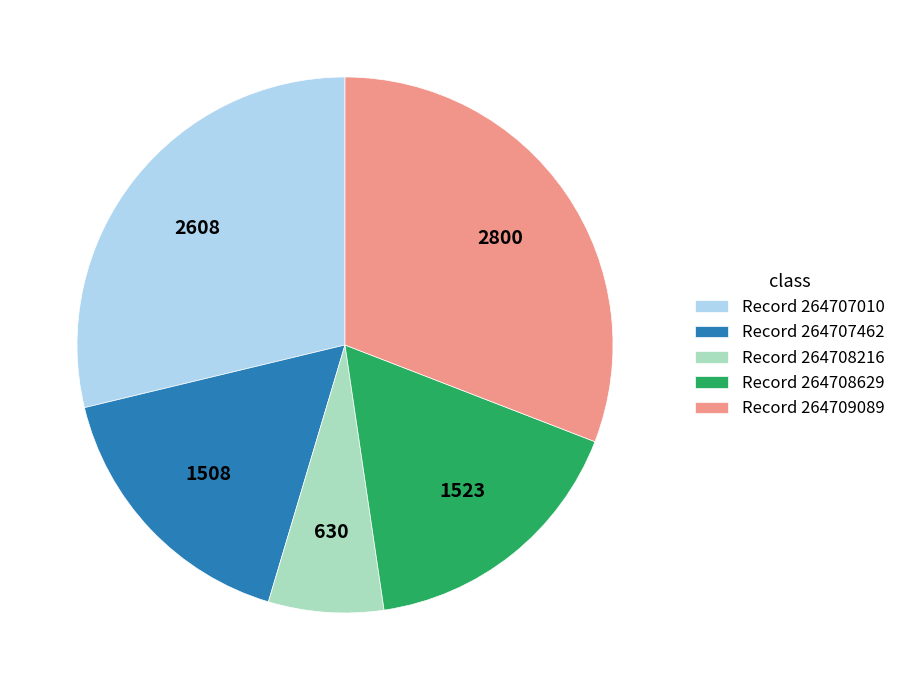

How many slices are in this pie chart?

5